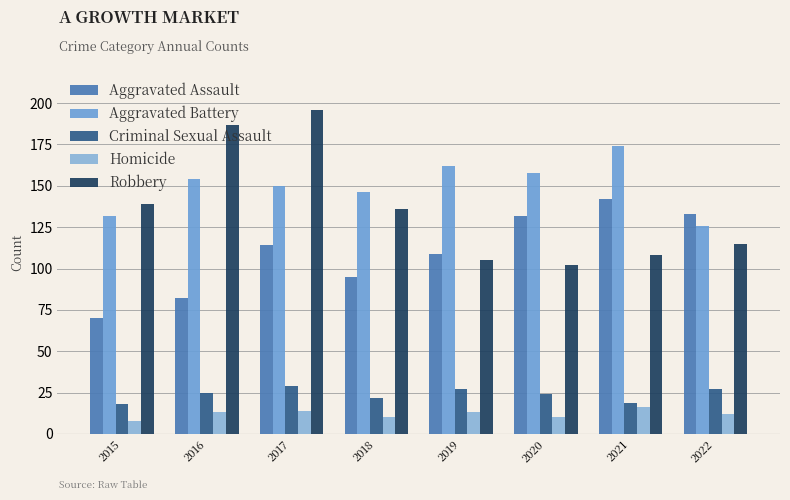

Rank the categories by Robbery value from highest to lowest.

2017, 2016, 2015, 2018, 2022, 2021, 2019, 2020